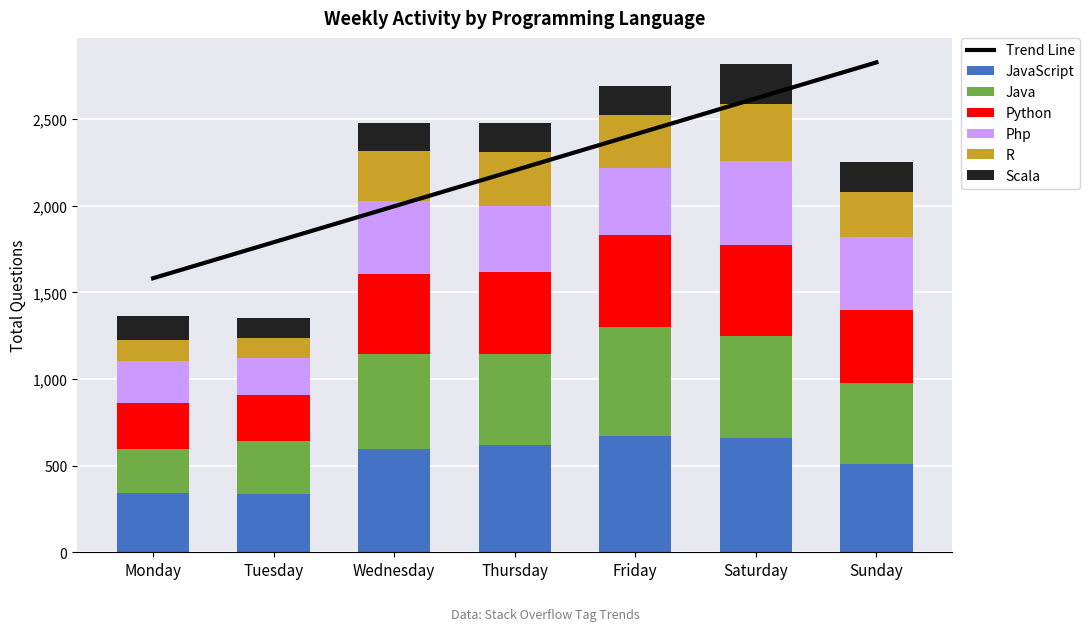

Does the chart contain any negative values?

No